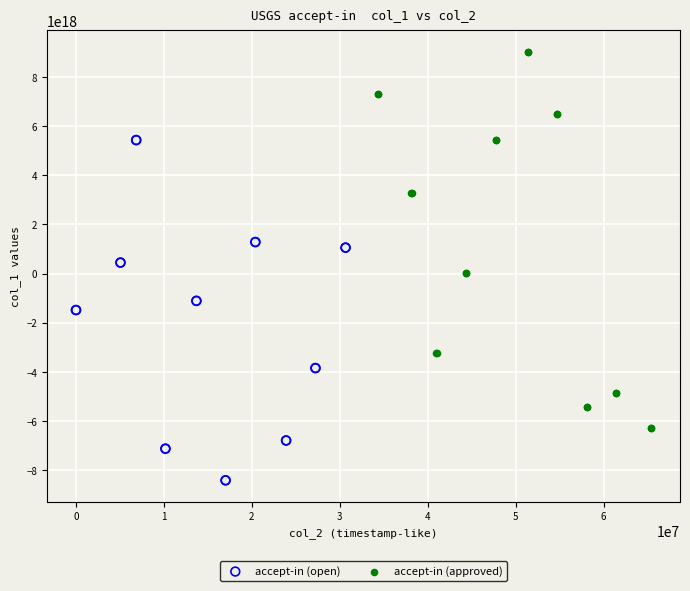

Which series contains the highest Y value?

accept-in (approved)